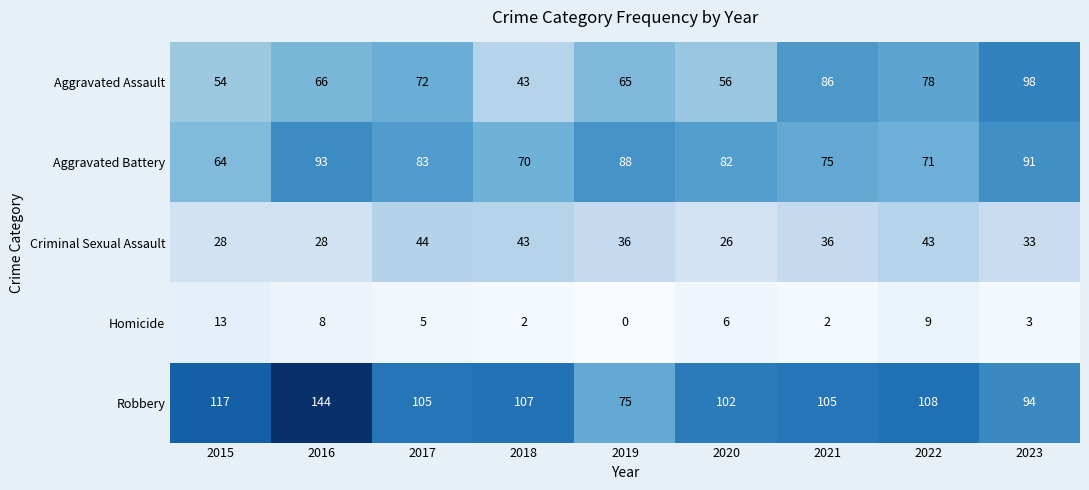

What is the approximate value of Criminal Sexual Assault at 2019, to the nearest 10?

40